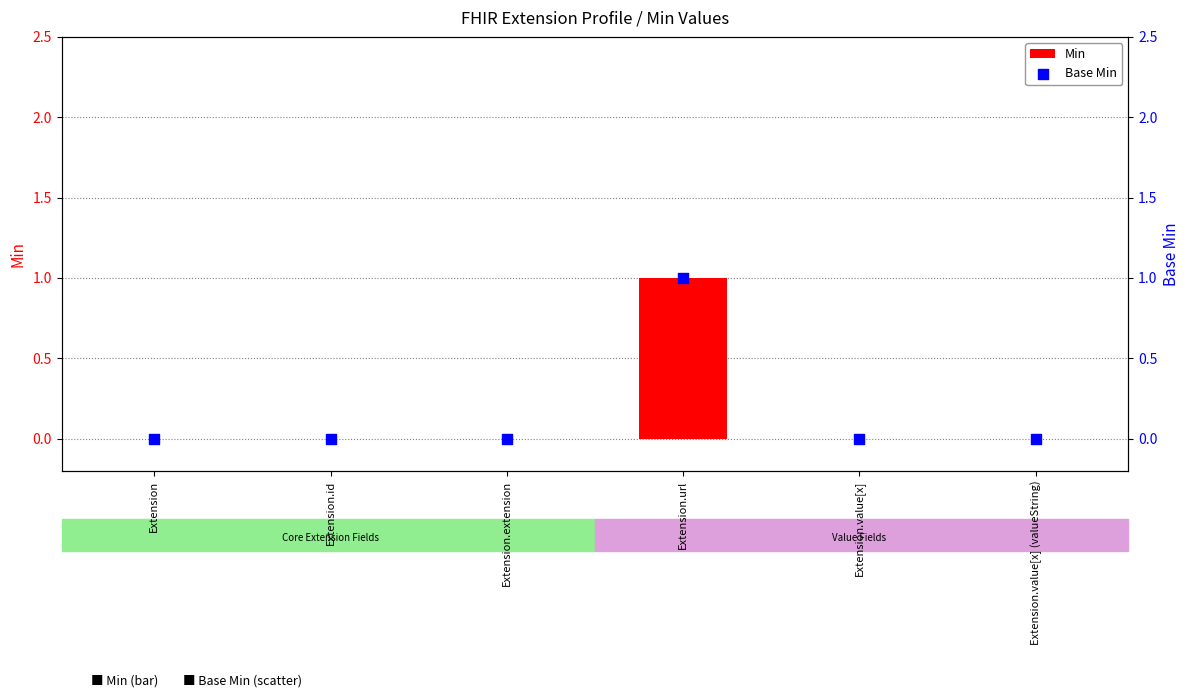

Which series reaches the minimum Y coordinate?

Min